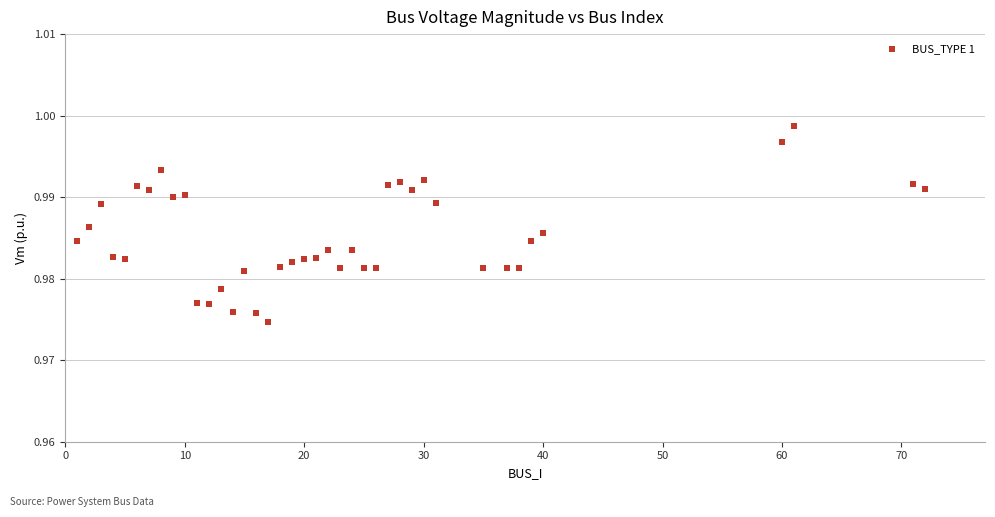

What is the range of X values (max minus min)?

71.0